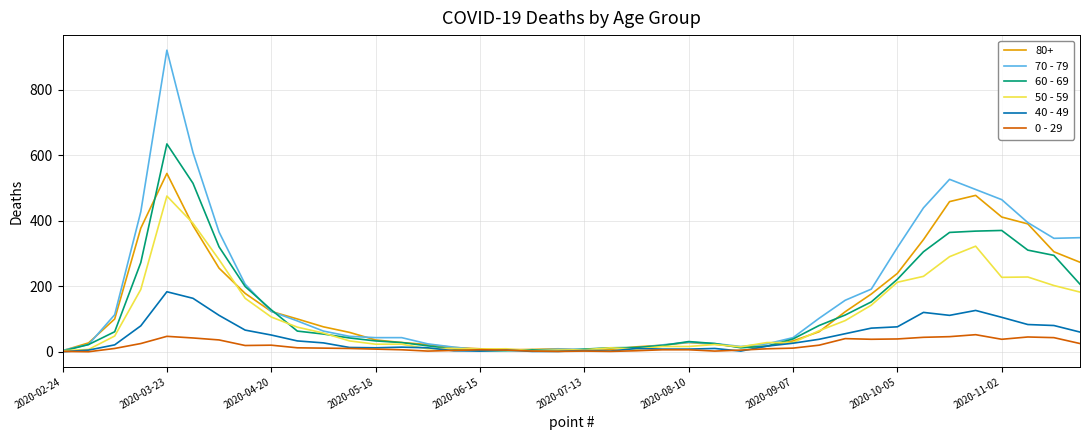

What are all the series names shown in the legend?

80+, 70 - 79, 60 - 69, 50 - 59, 40 - 49, 0 - 29